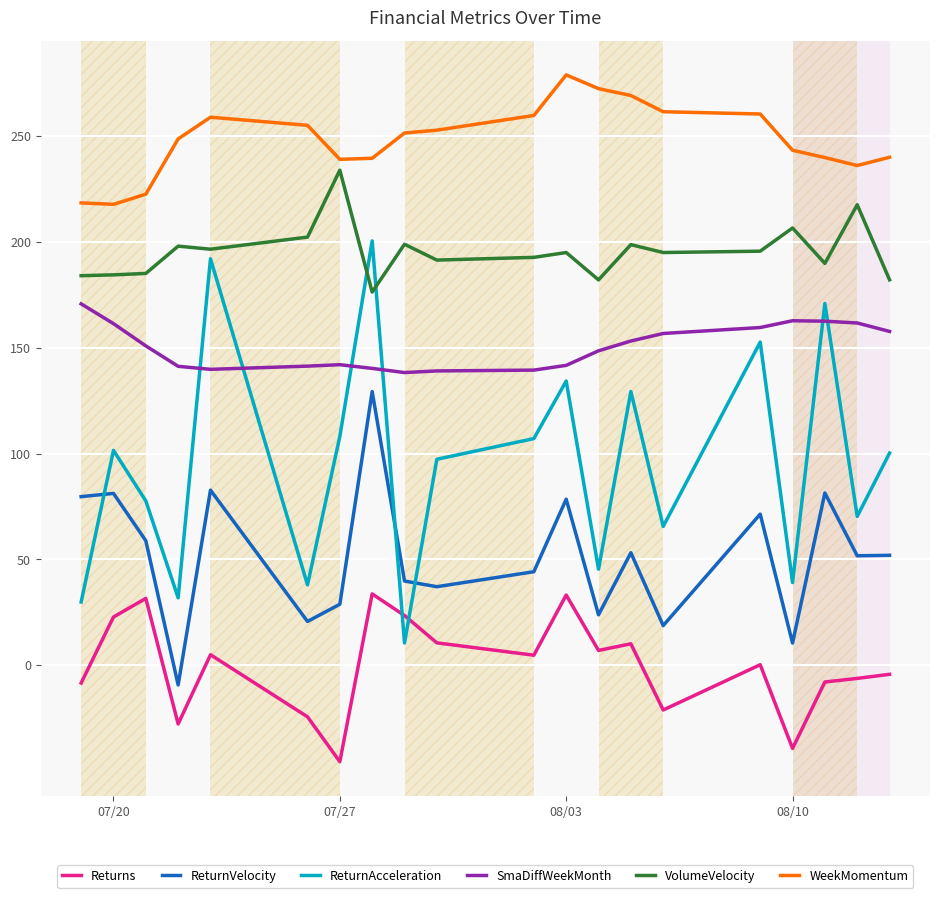

How many interior local valleys does the ReturnVelocity series have?

7